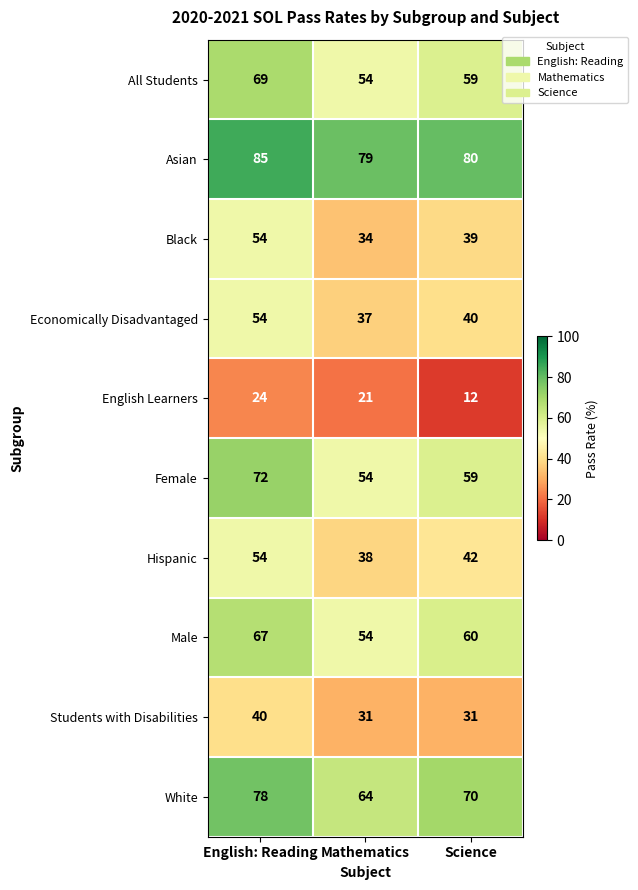

What is the greatest value displayed?

85